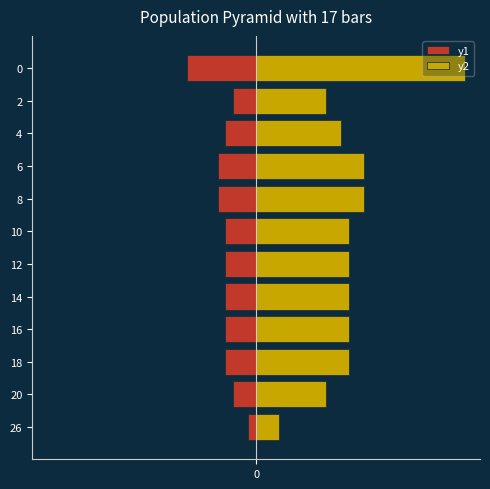

True or false: y2 has a value of 4 at 8.

False